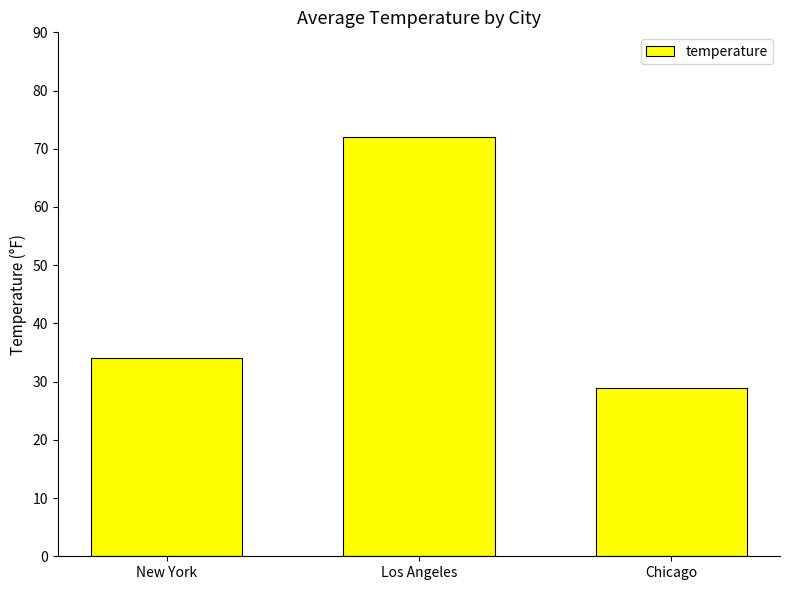

How many data points are less than 34?

1